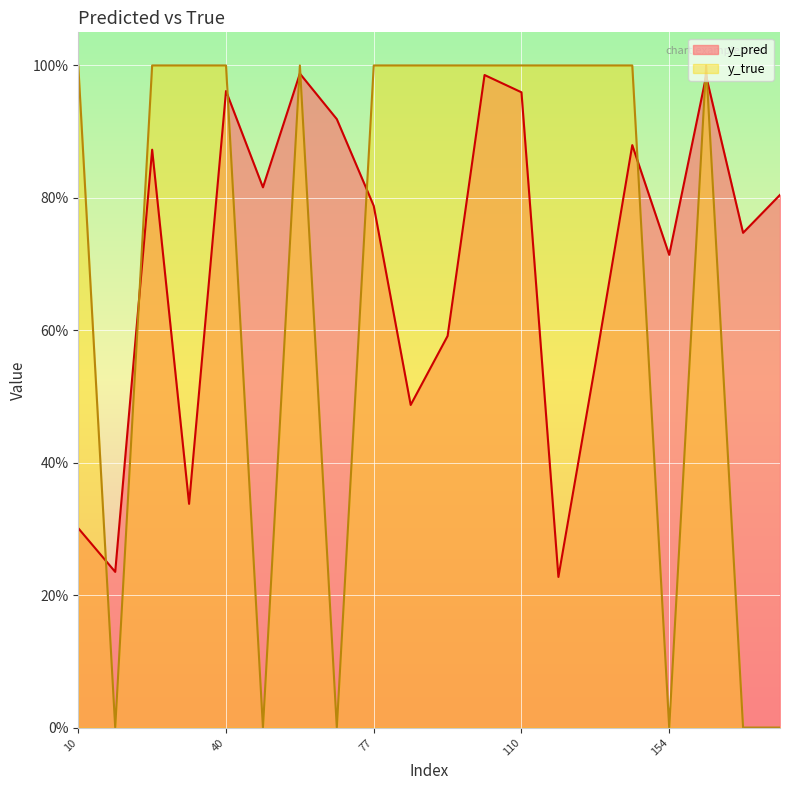

After their last crossing, which series has the higher values: y_true or y_pred?

y_pred